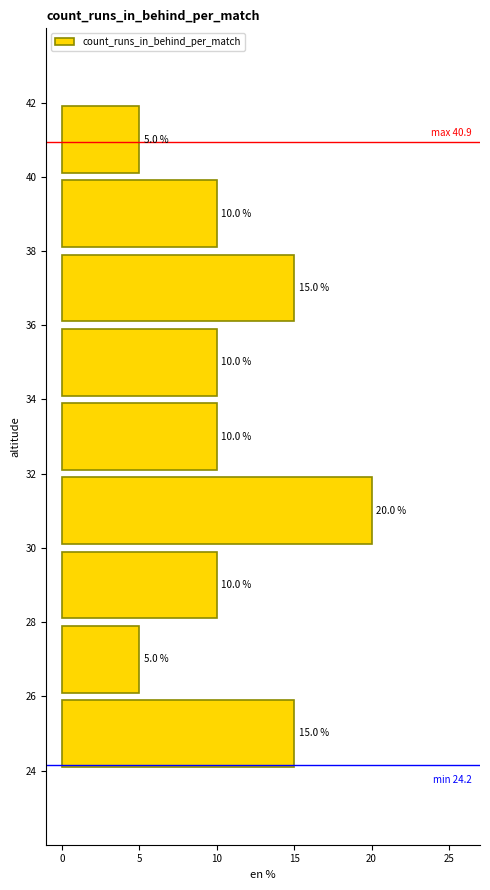

Over which range of the y-axis is the bar longest?

30 to 32